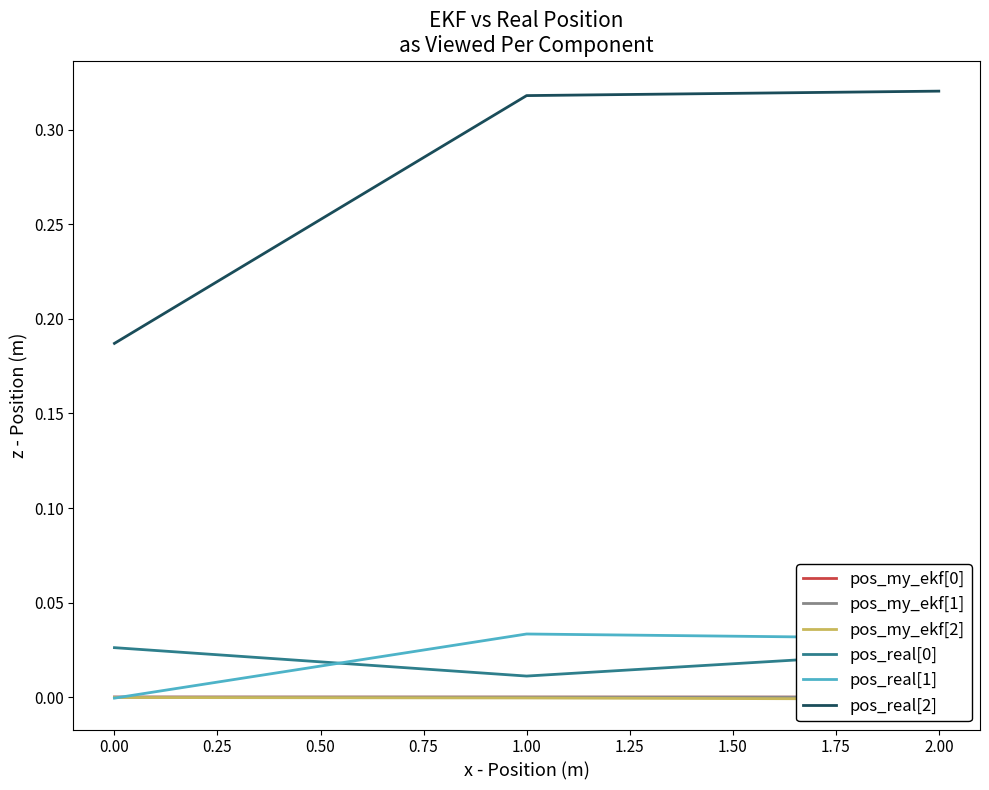

Is it true that pos_real[1] equals -0.0 at 0.00?

True